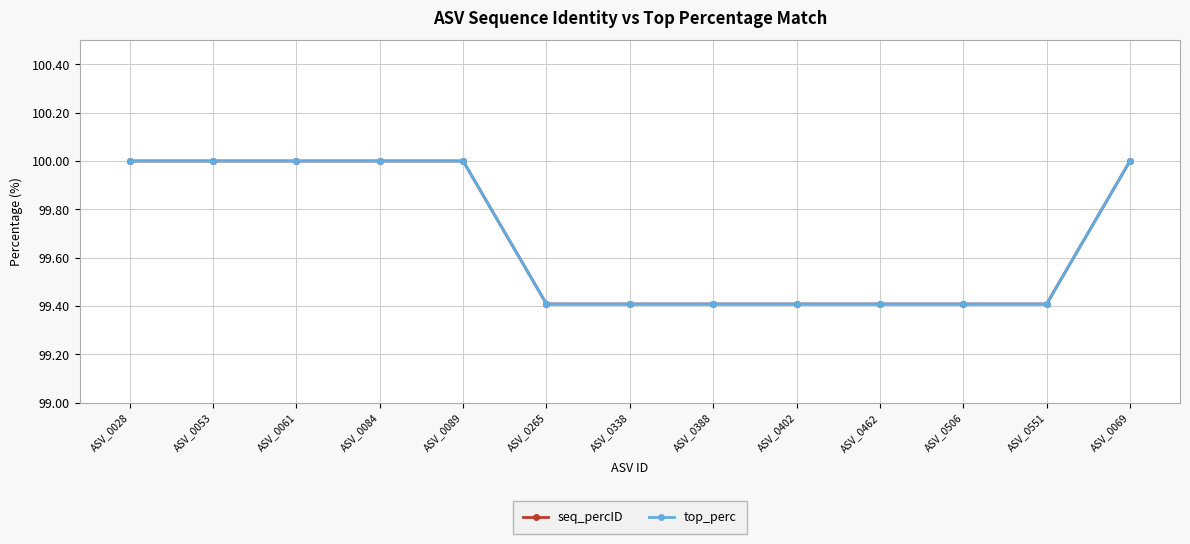

Is this an area chart (filled region under the line)?

No